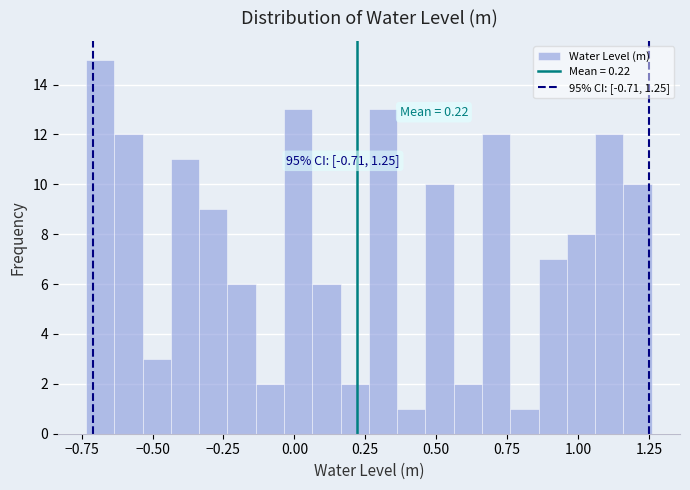

Read against the x-axis, roughly where is the centre of the tallest bar?

-0.70